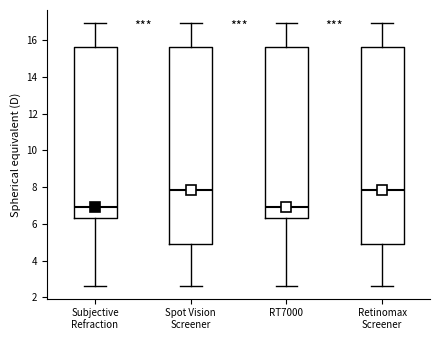

Reading left to right, read every box against the y-axis: the position of its median line, the range the box covers, and the ends of its whiskers. The values are not printed on the chart, so give them approximately, as read against the axis.

Subjective Refraction: median 7.0, box 6.4 to 15.6, whiskers 2.6 to 17.0
Spot Vision Screener: median 7.8, box 5.0 to 15.6, whiskers 2.6 to 17.0
RT7000: median 7.0, box 6.4 to 15.6, whiskers 2.6 to 17.0
Retinomax Screener: median 7.8, box 5.0 to 15.6, whiskers 2.6 to 17.0